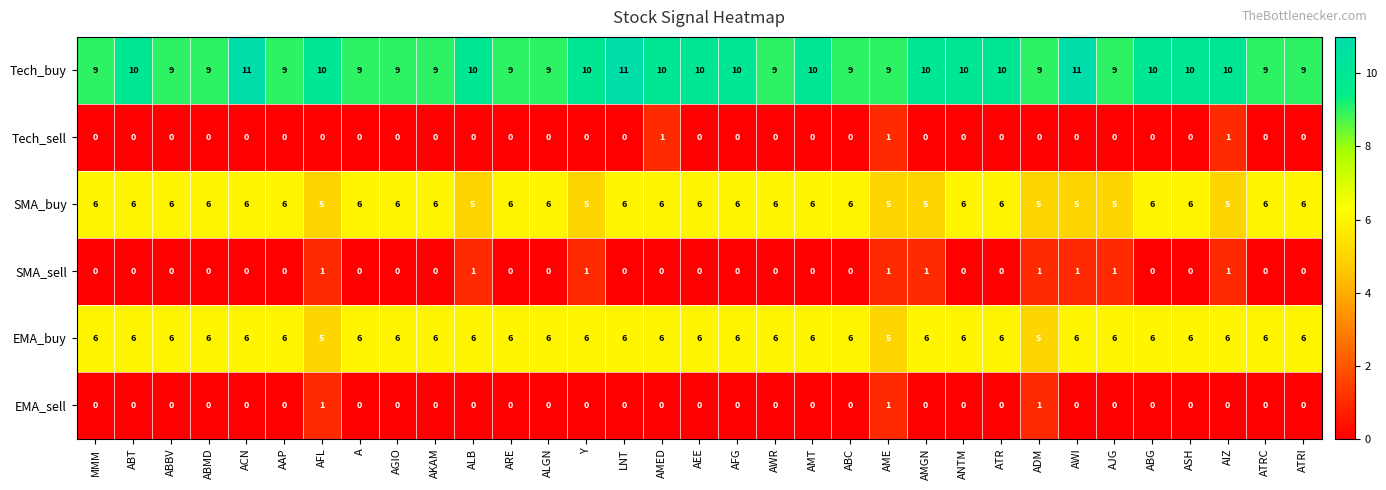

How many EMA_sell values are between 0 and 1?

33